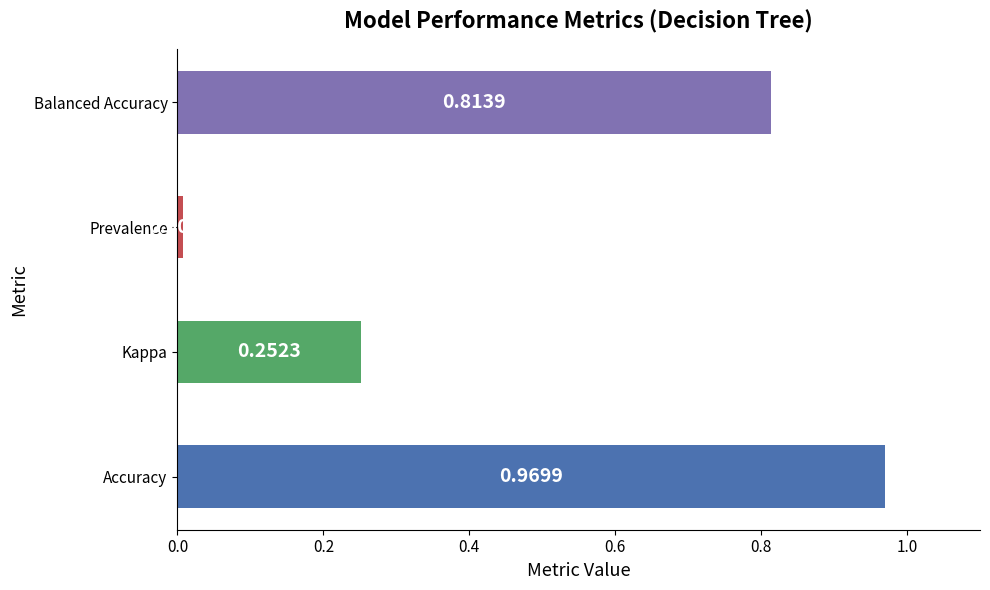

Rank the categories by value from lowest to highest.

Prevalence, Kappa, Balanced Accuracy, Accuracy